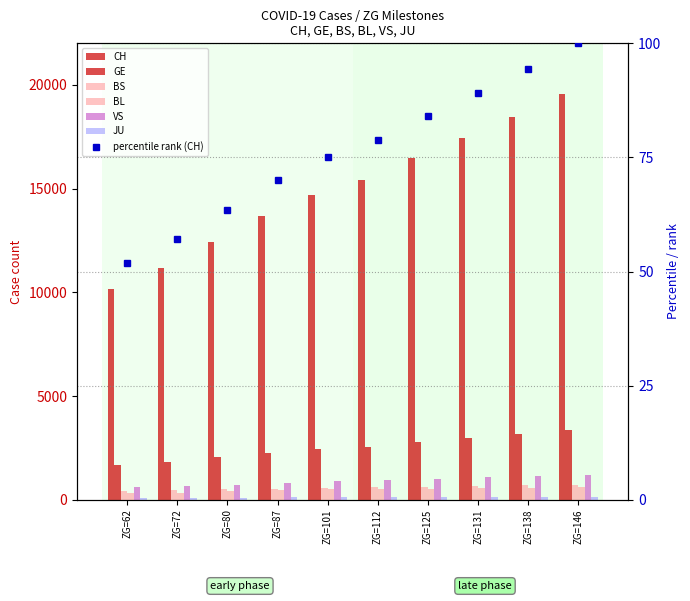

Reading left to right, transcribe all the data shown in this chart.

CH: 10156	11188	12424	13695	14677	15429	16455	17435	18455	19564
GE: 1679	1809	2041	2234	2433	2550	2764	2994	3161	3369
BS: 414	466	505	534	573	609	621	657	691	718
BL: 306	341	422	466	502	511	539	561	588	610
VS: 606	651	715	808	902	964	1000	1085	1145	1218
JU: 66	78	99	112	118	118	122	127	144	145